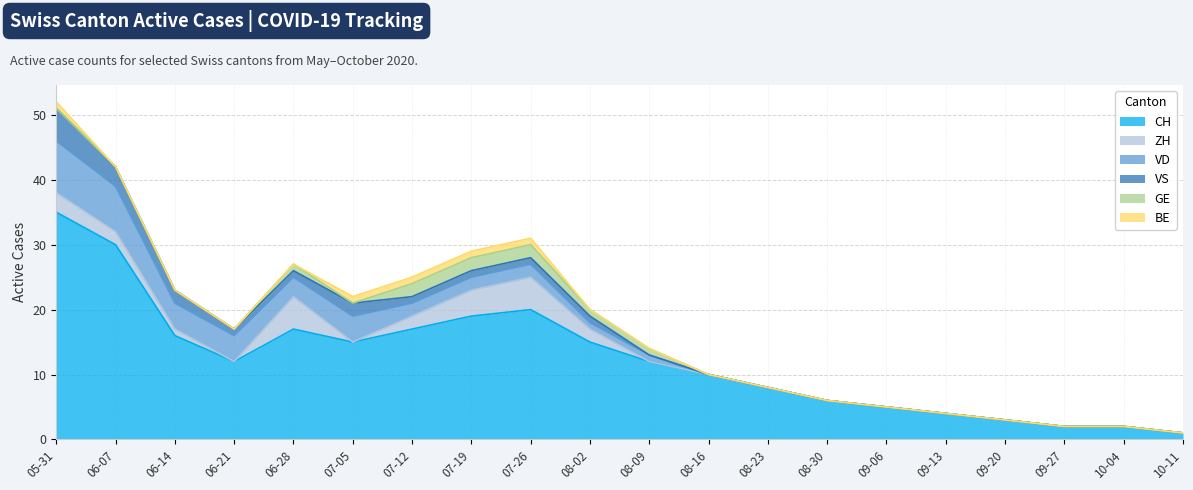

Is the value of GE at 2020-10-11 greater than the value of CH at 2020-08-02?

No